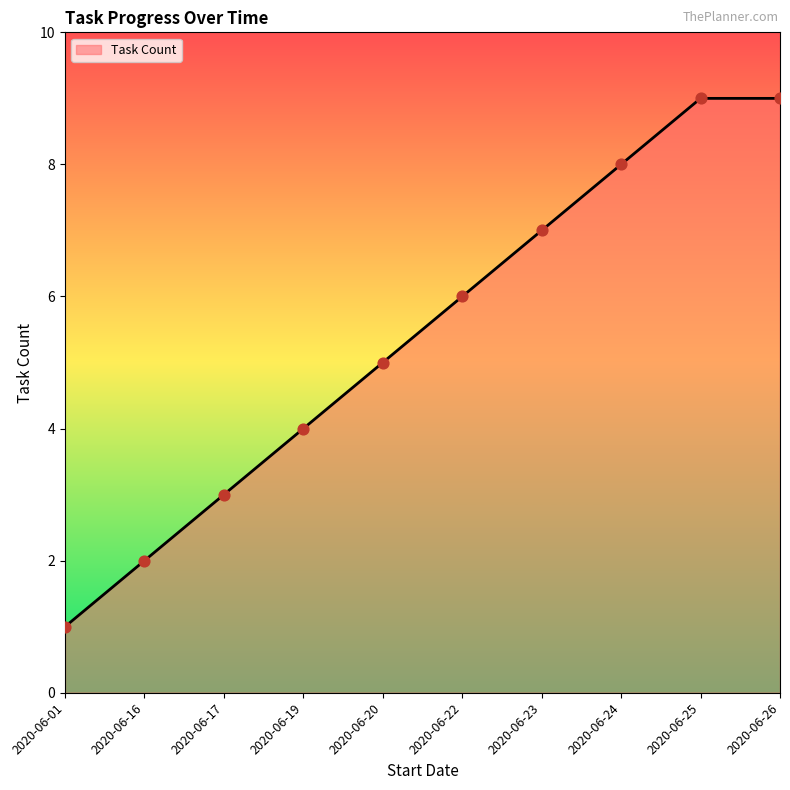

What is the change in value from 2020-06-01 to 2020-06-23?

+6